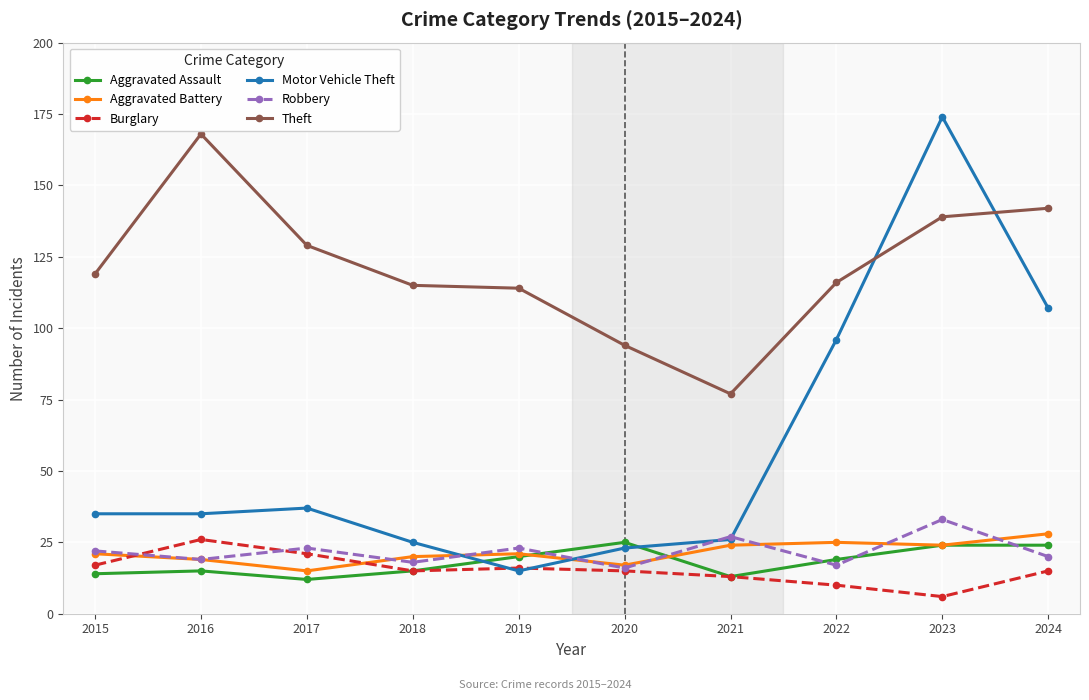

Where do Motor Vehicle Theft and Aggravated Assault first cross each other?

2018 and 2019